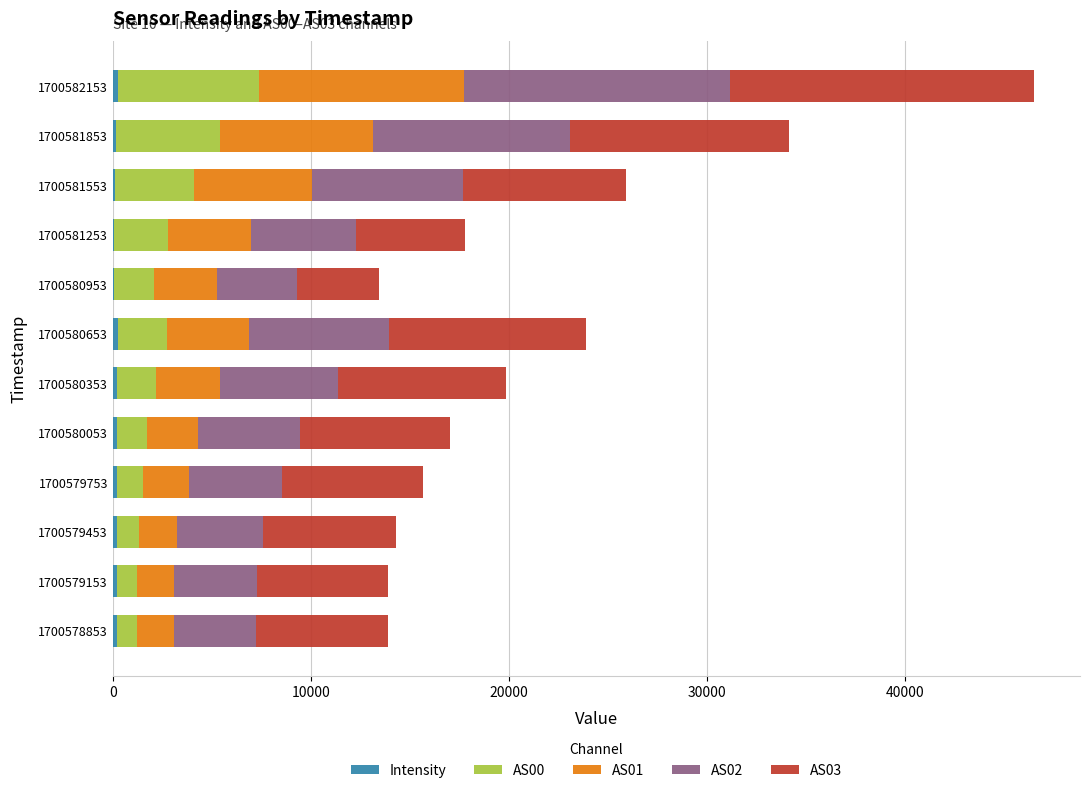

How many distinct data groups are displayed?

5